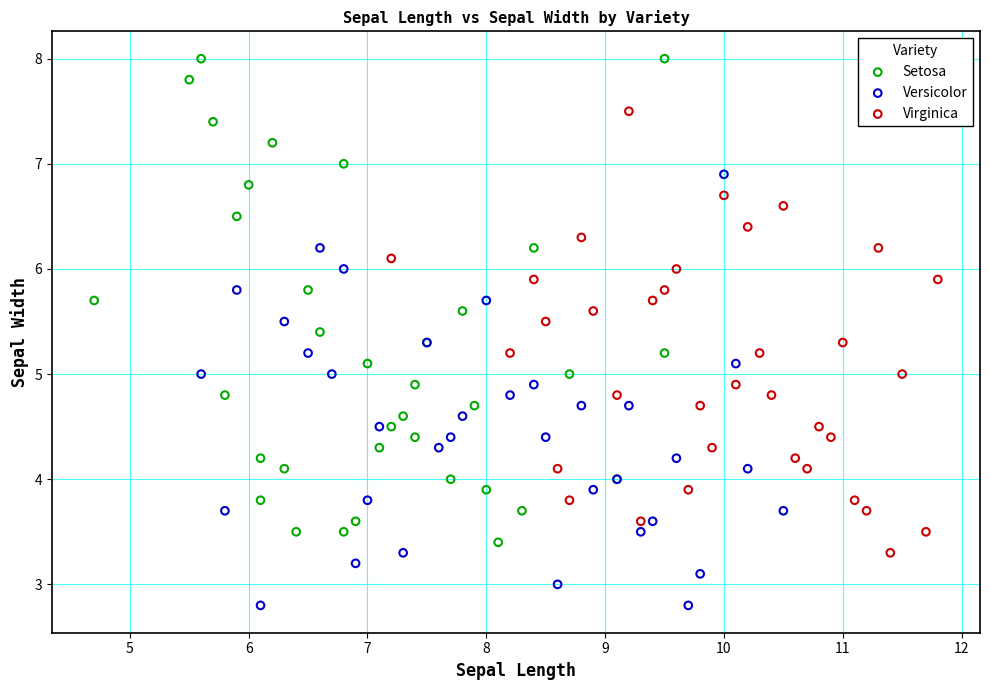

Which series reaches the minimum Y coordinate?

Versicolor